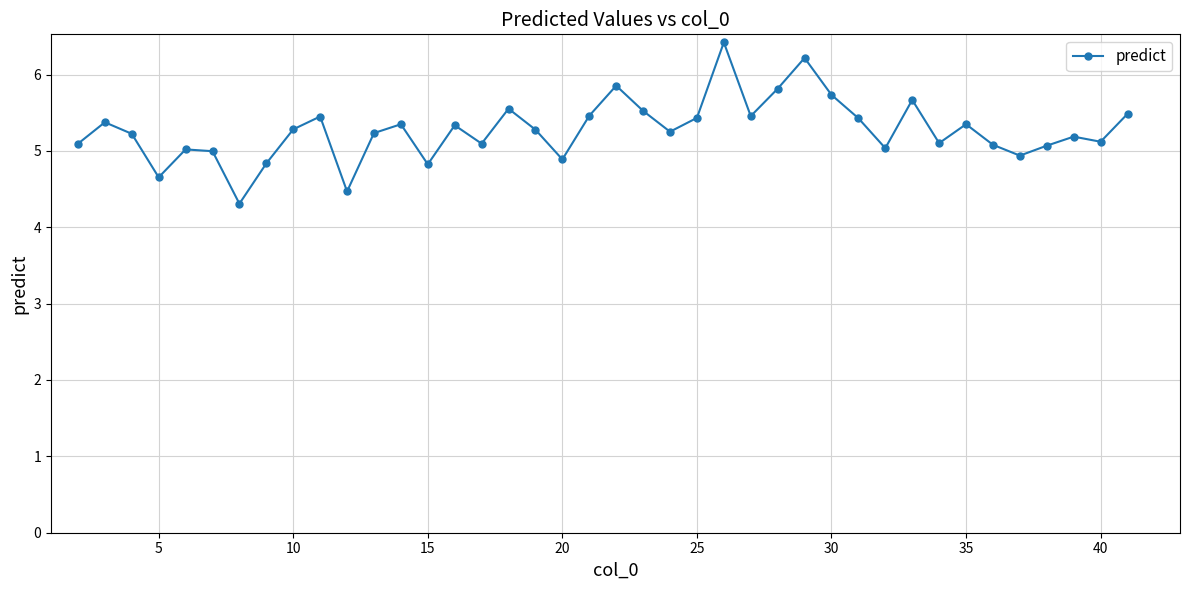

What is the smallest value displayed?

4.3